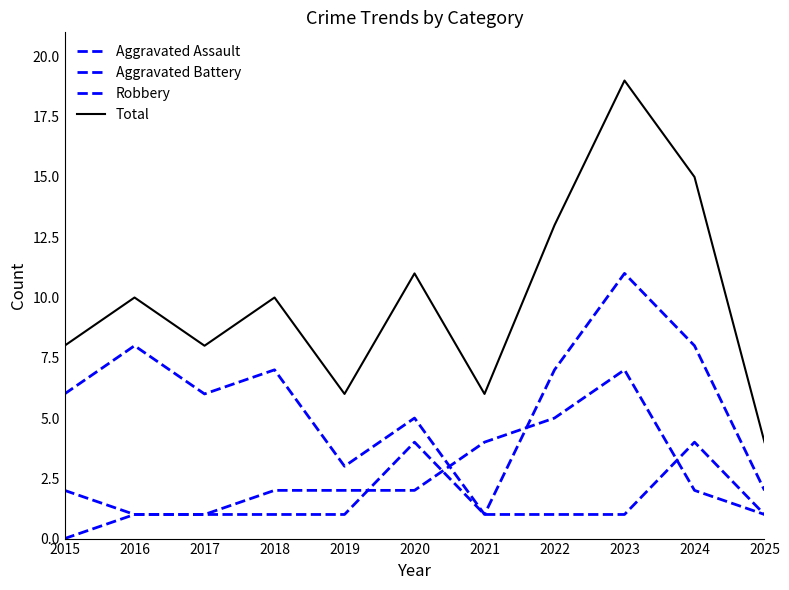

How many lines are shown in the chart?

4